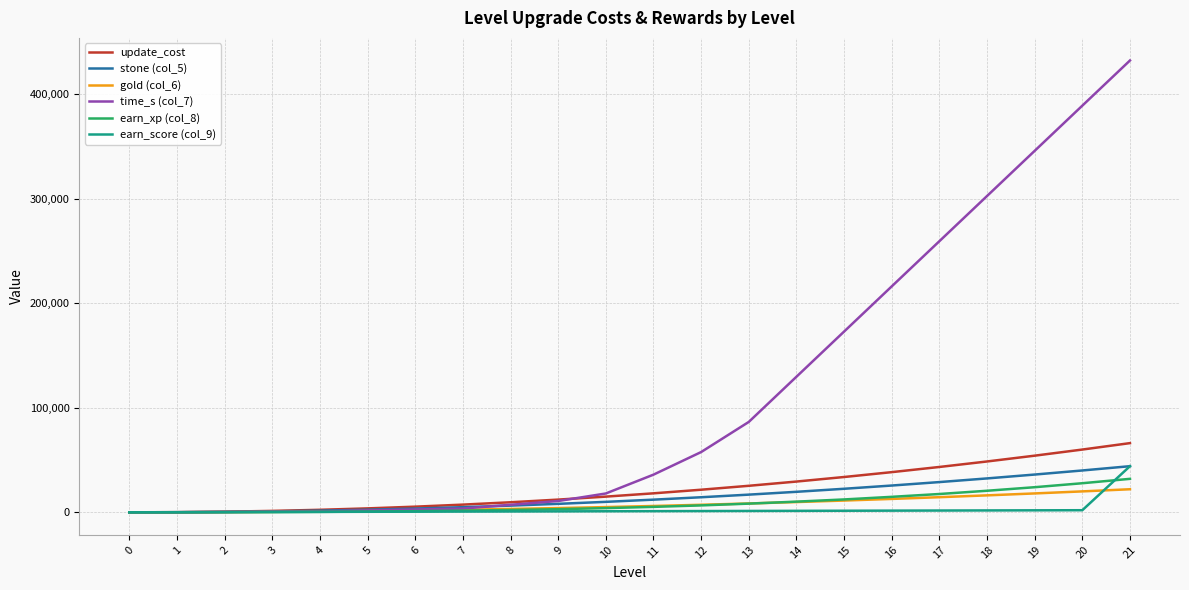

What is the difference between the second highest and minimum values in the gold (col_6) series?

20000